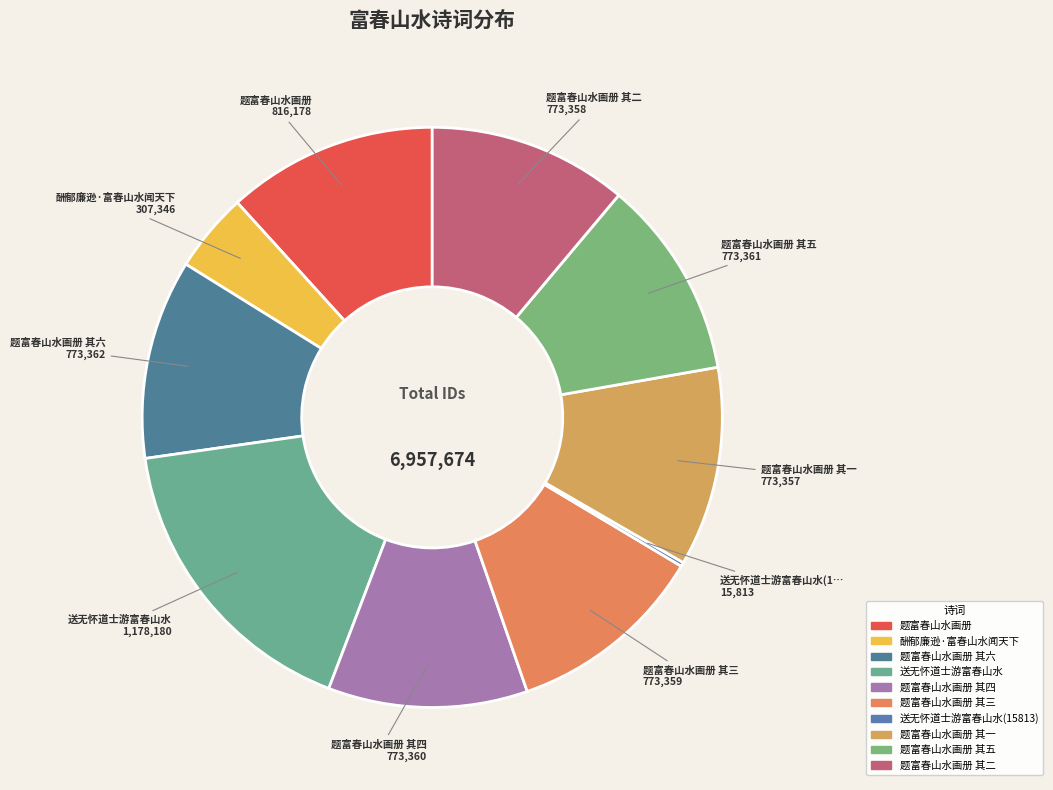

To the nearest percent, what is the average slice percentage?

10%